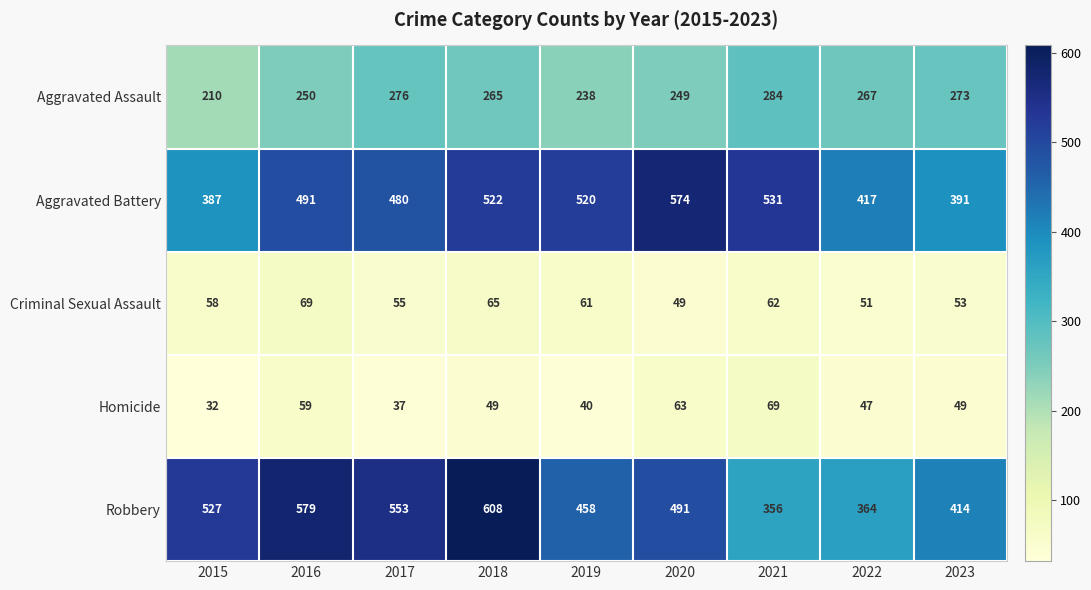

Which series changed the most between 2015 and 2022?

Robbery